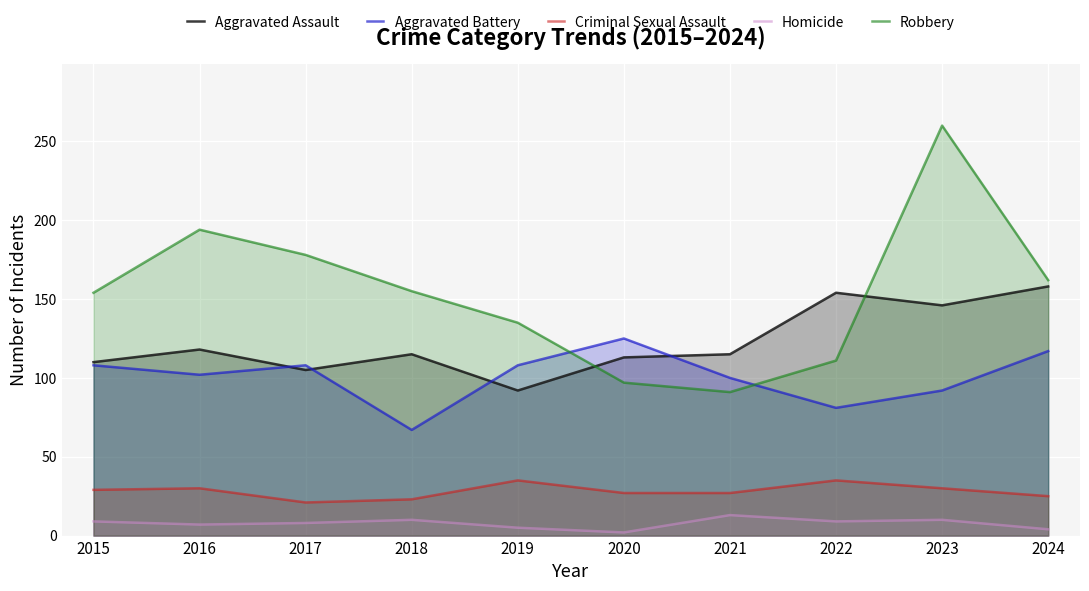

The Aggravated Battery series shows 135 at 2022. True or false?

False